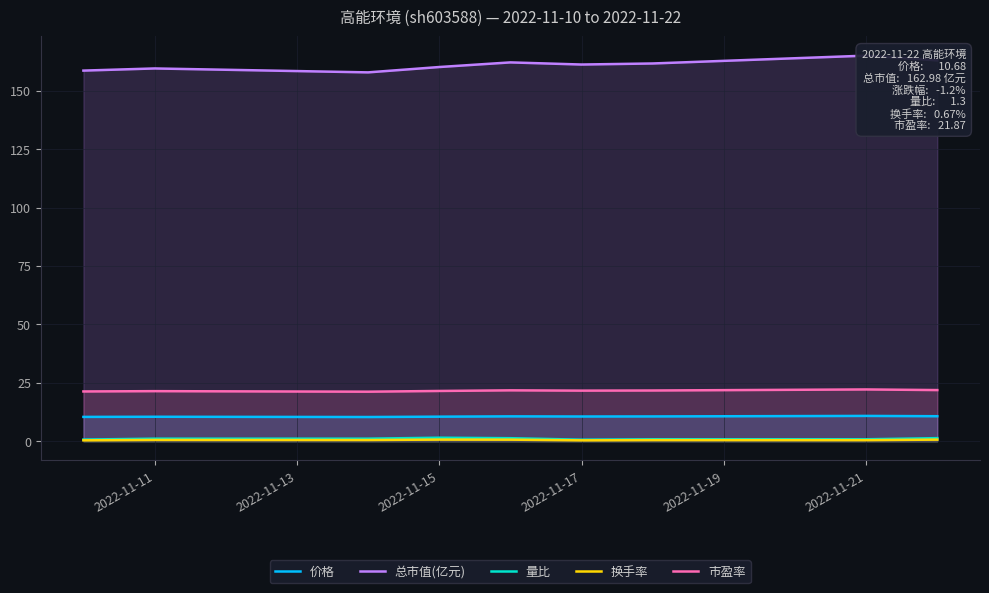

Count the number of categories in the chart.

9